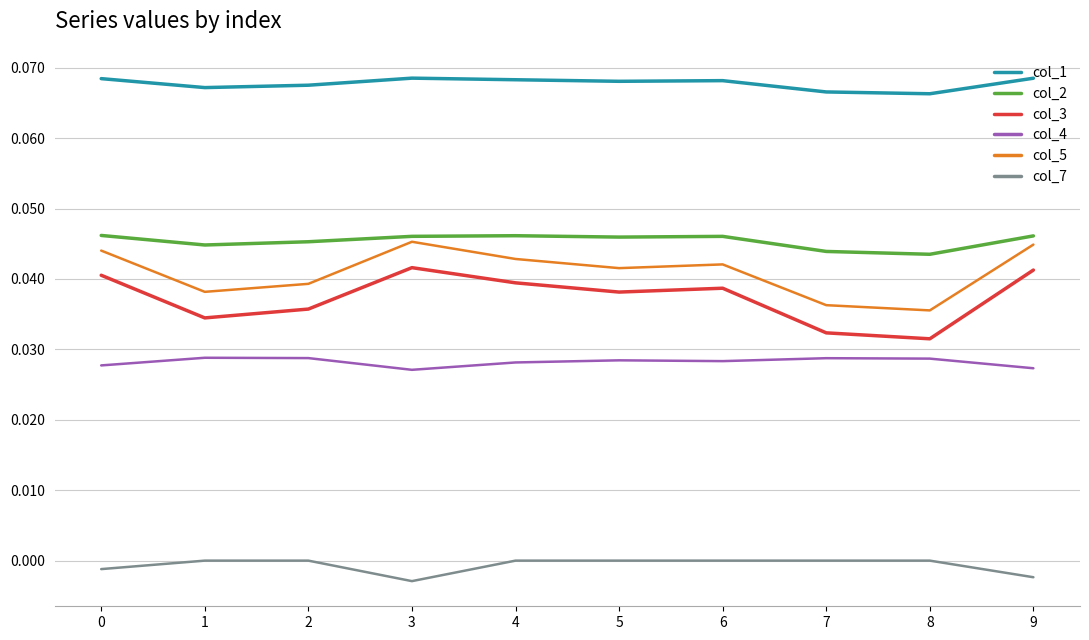

Is the value of col_4 at 6 greater than the value of col_5 at 6?

No